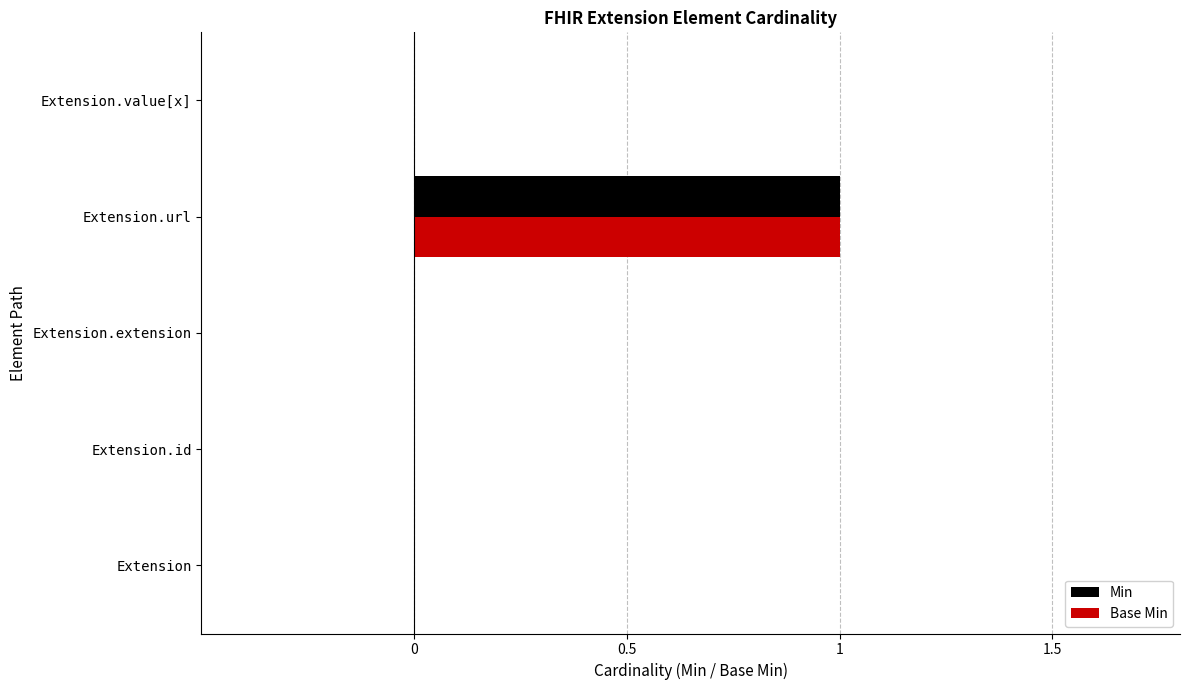

The value of Min at Extension.extension is 0. True or false?

True